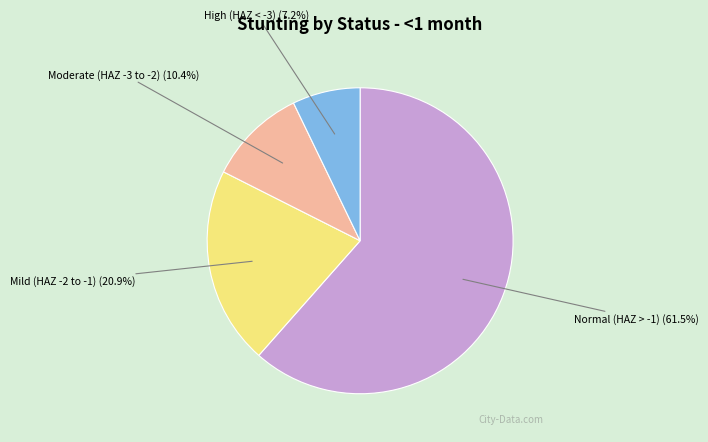

To the nearest percent, what is the difference between the largest and smallest slice percentages?

54%